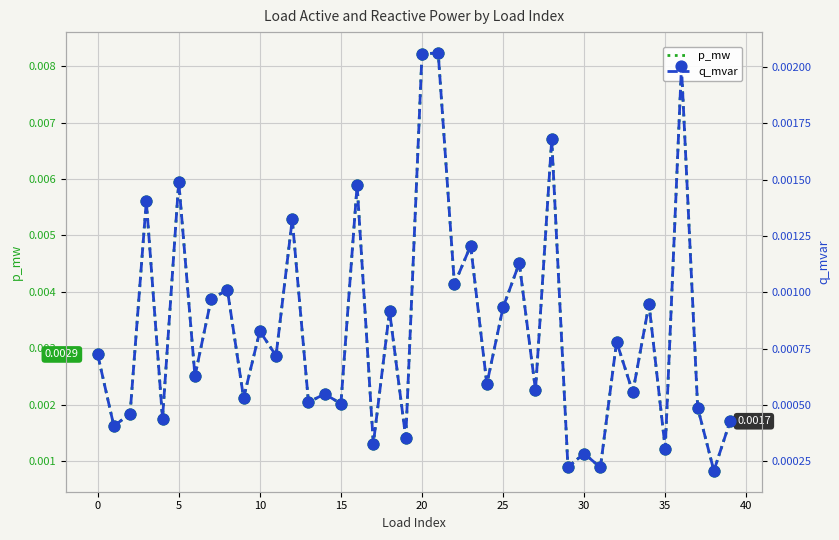

What are all the series names shown in the legend?

p_mw, q_mvar